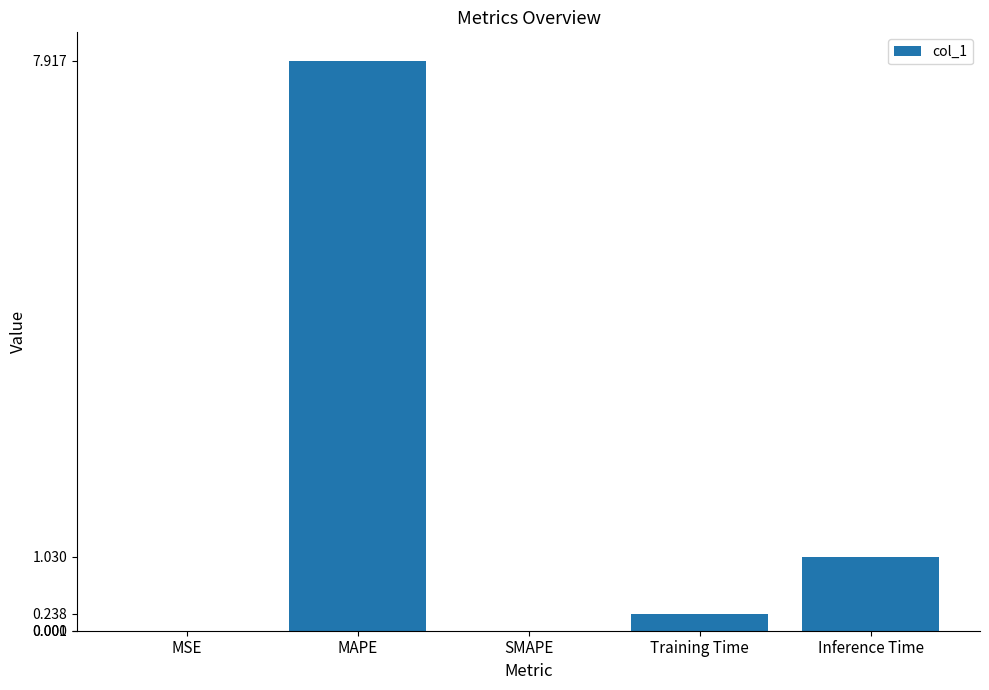

What is the greatest value displayed?

7.9